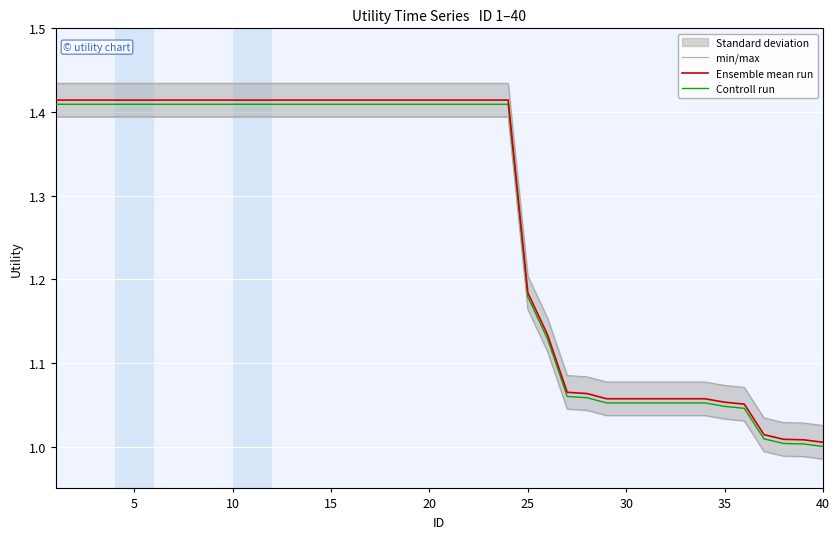

True or false: Controll run and min/max intersect in this chart.

False